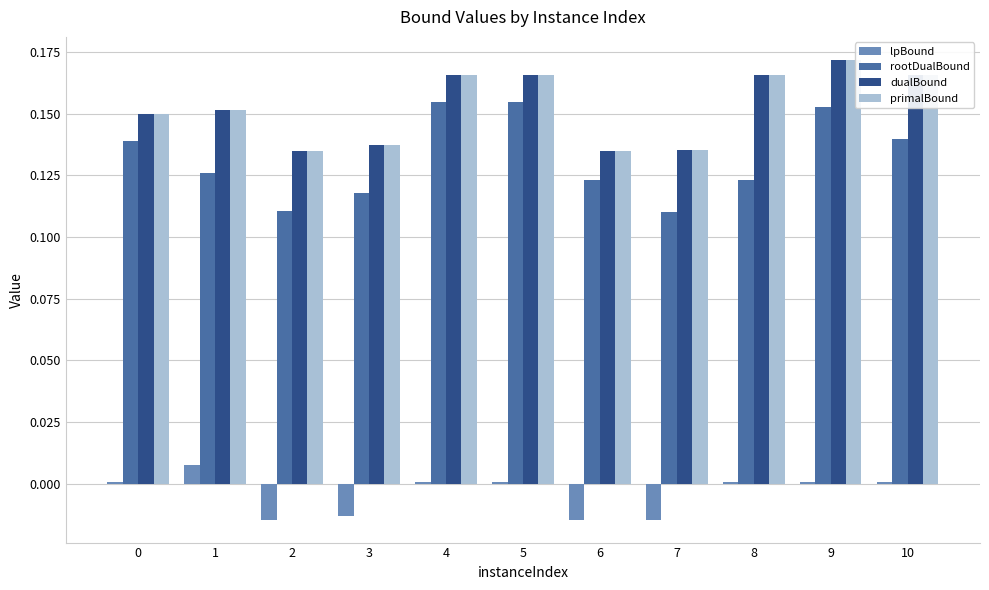

How many bars are there in total?

44